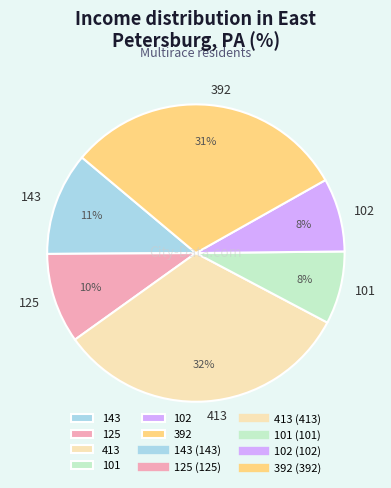

Is it true that 413 is 19% of the pie?

False